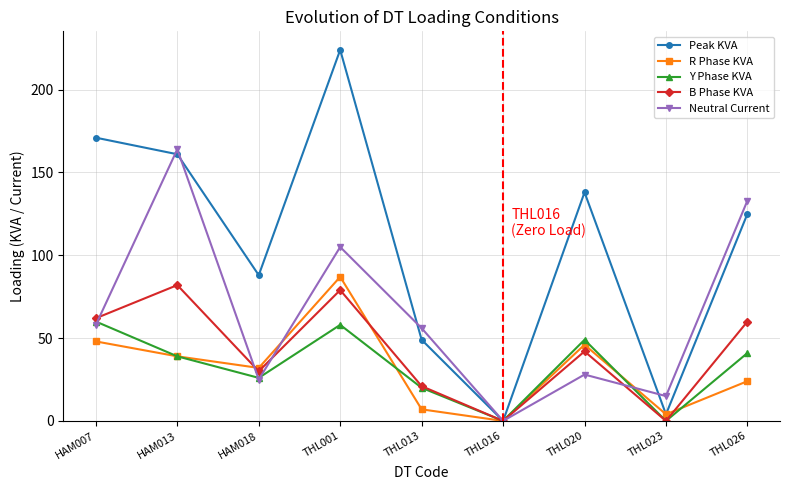

Which series has the largest range (max minus min)?

Peak KVA